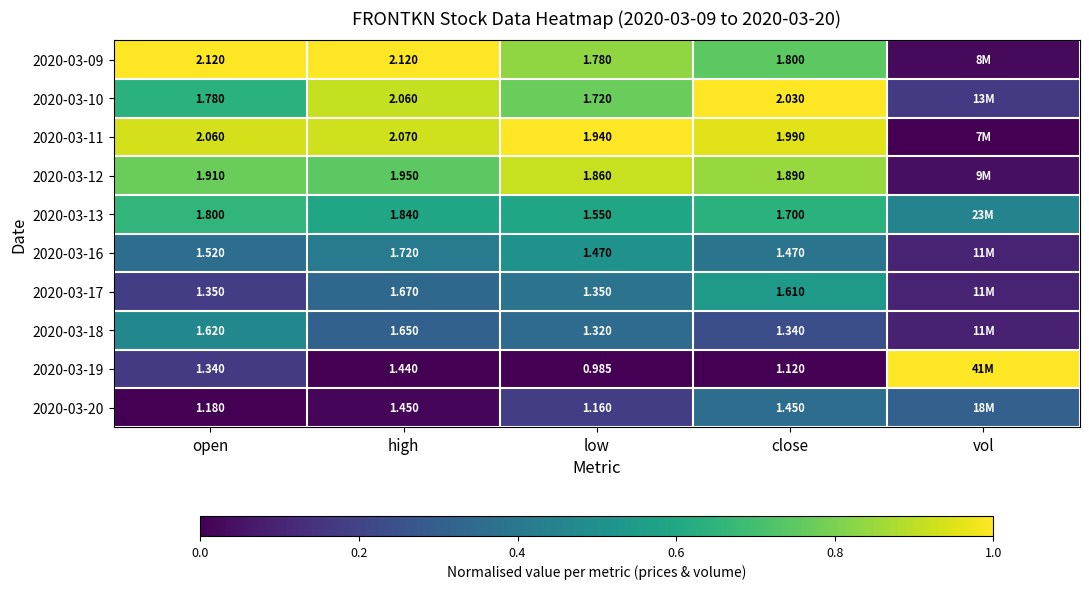

Is the value of 2020-03-17 at high greater than the value of 2020-03-09 at low?

No